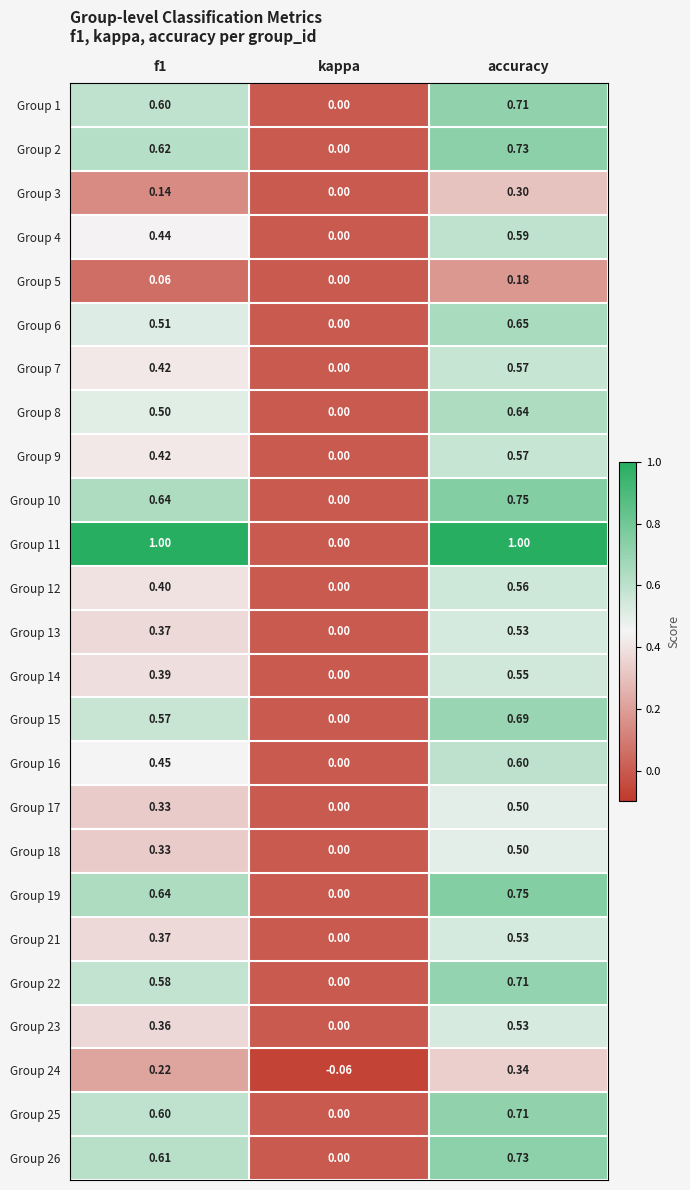

Is the value of Group 11 at accuracy greater than the value of Group 23 at f1?

Yes